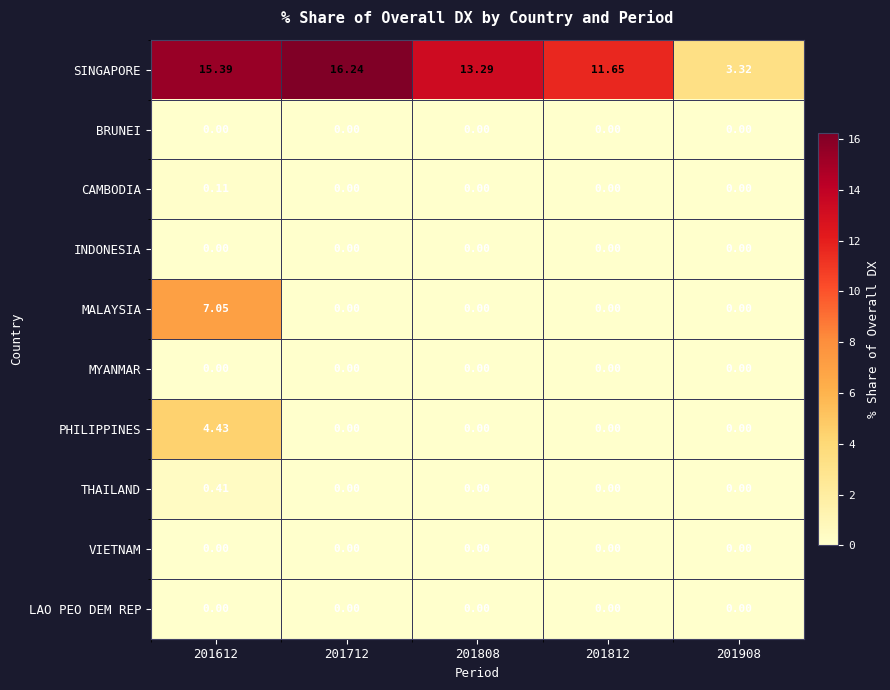

Which series has the largest range (max minus min)?

SINGAPORE